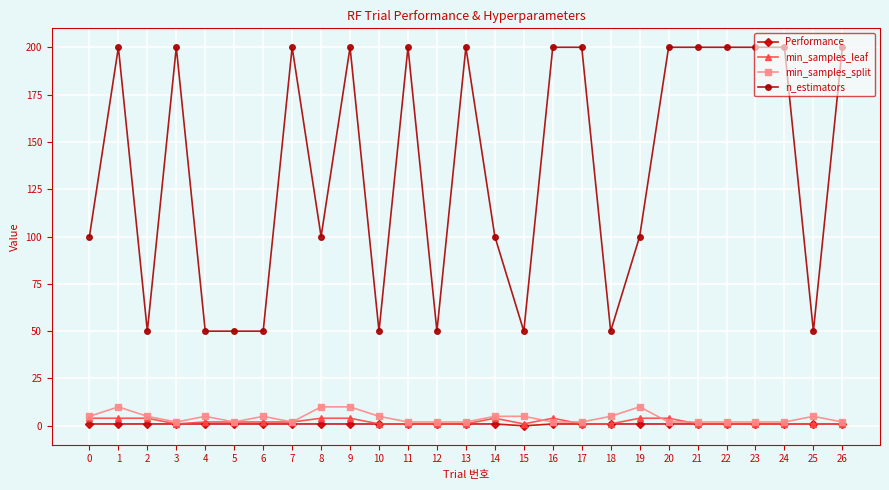

True or false: n_estimators has a value of 200.0 at 21.

True